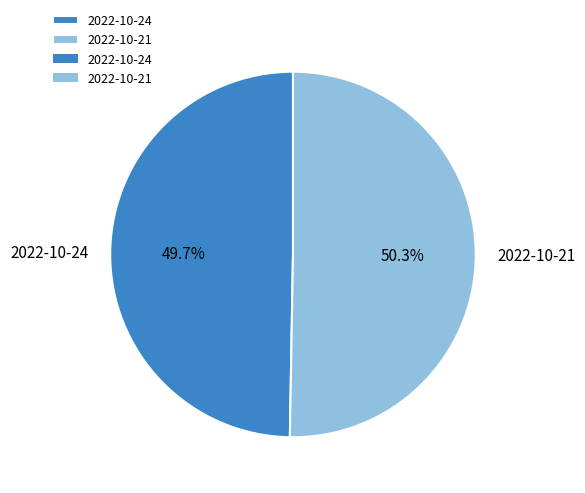

The 2022-10-24 slice represents 41% of the pie. True or false?

False